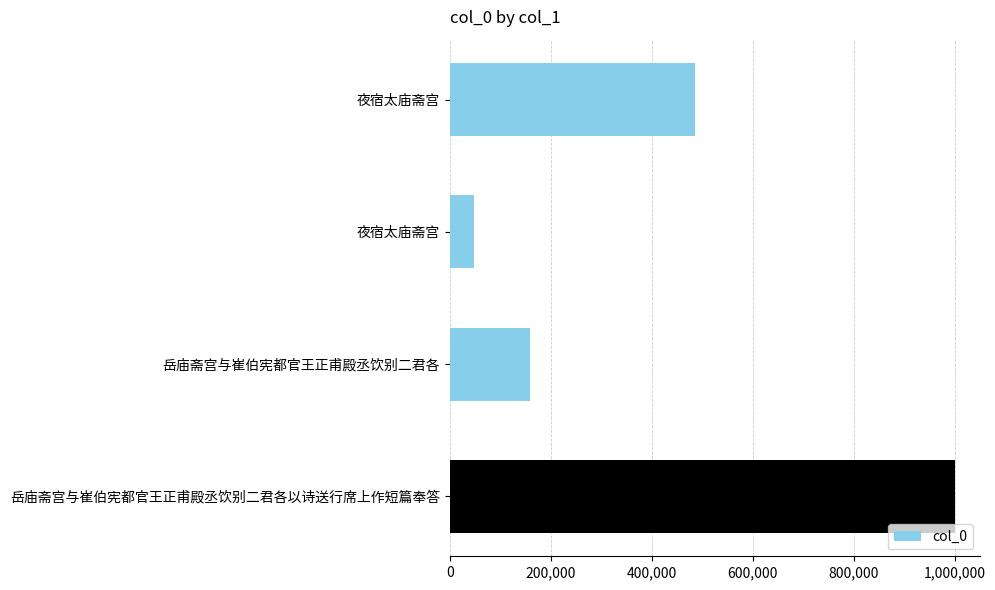

How many bars are there in total?

4